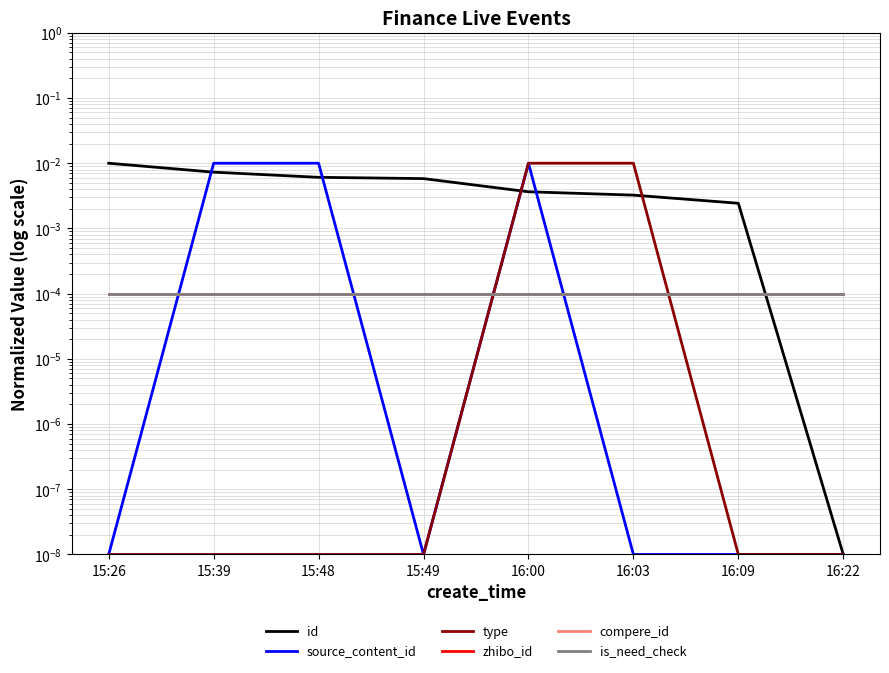

True or false: is_need_check and zhibo_id intersect in this chart.

False